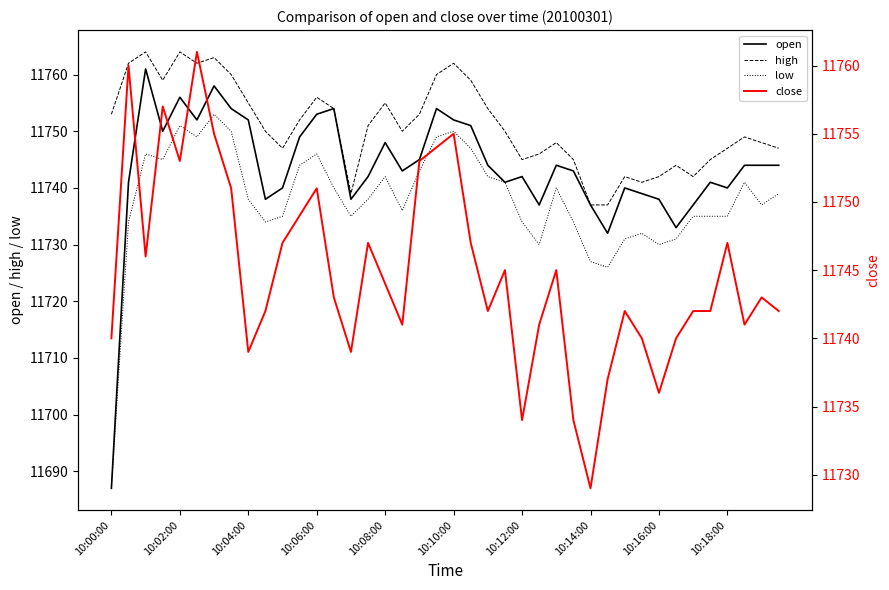

True or false: high and low cross at least once.

False